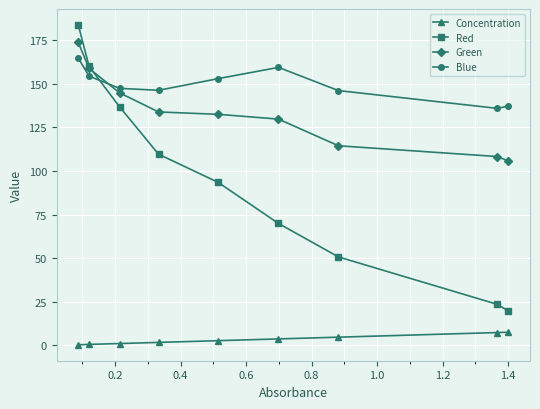

Is this an area chart (filled region under the line)?

No